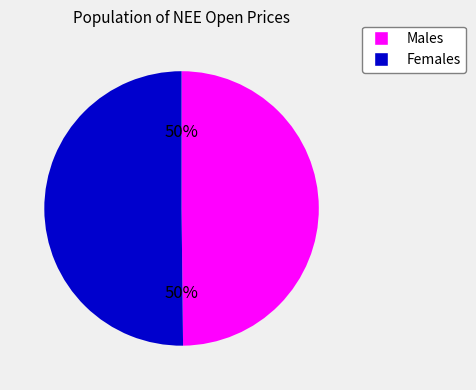

Is it true that Females is 50% of the pie?

True